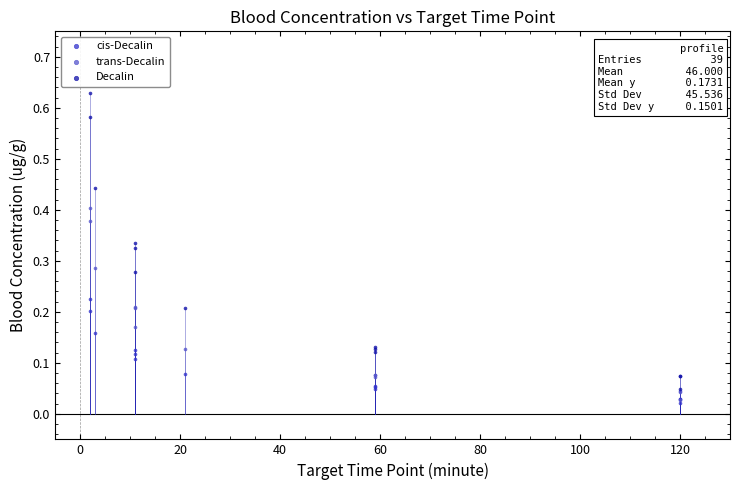

Which series has the largest Y range (max minus min)?

Decalin